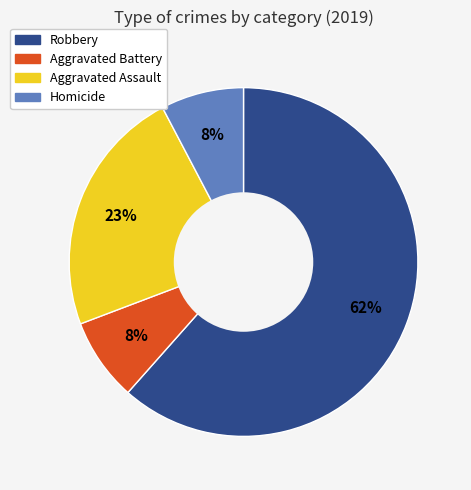

Which category has the biggest portion of the pie?

Robbery